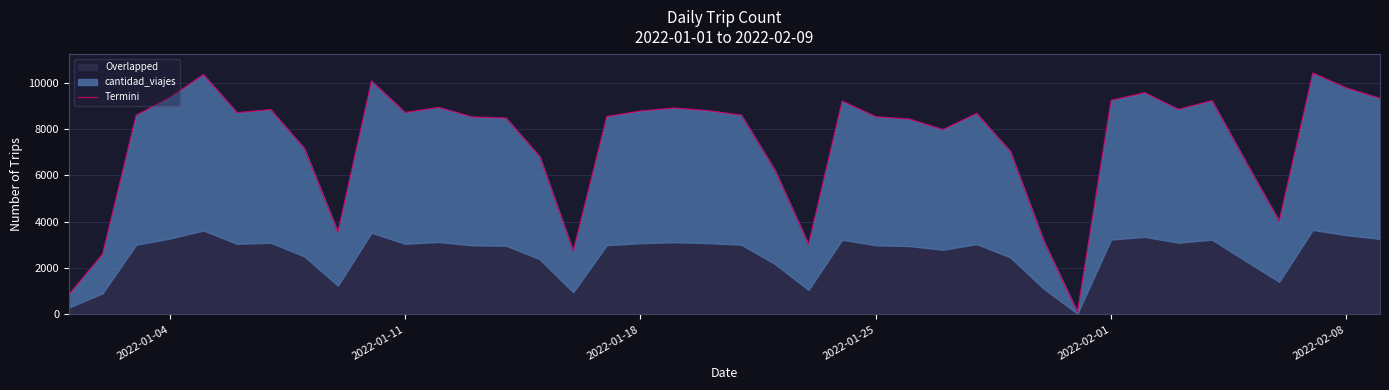

What is the value of the 28th point from the left?

8669